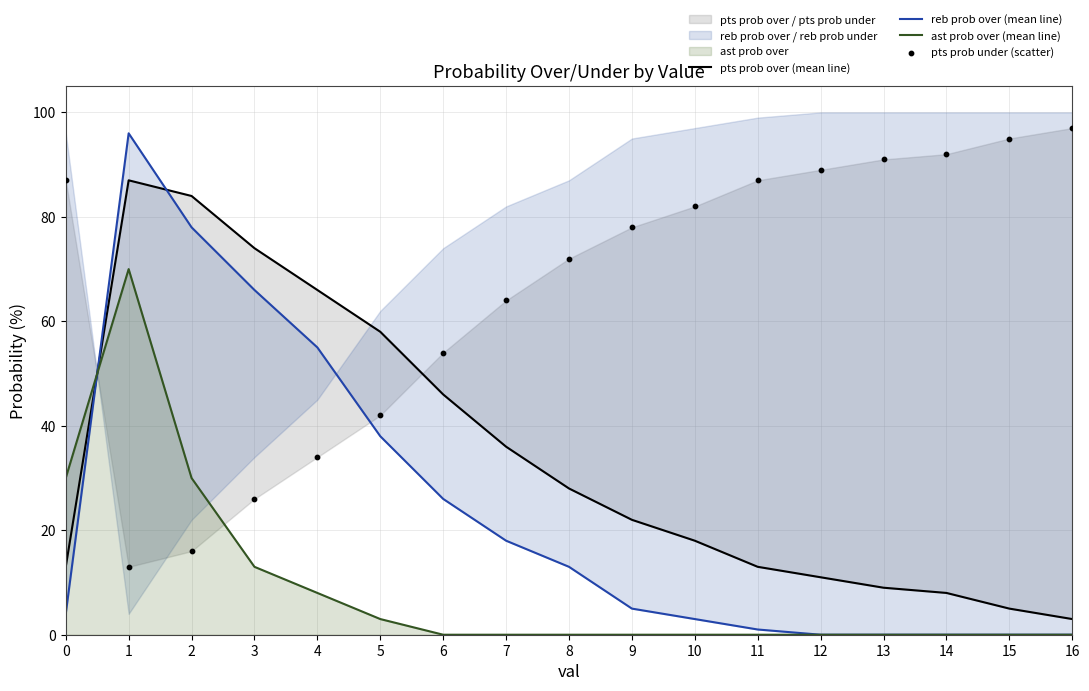

Which series reaches the minimum Y coordinate?

reb prob over (mean line)